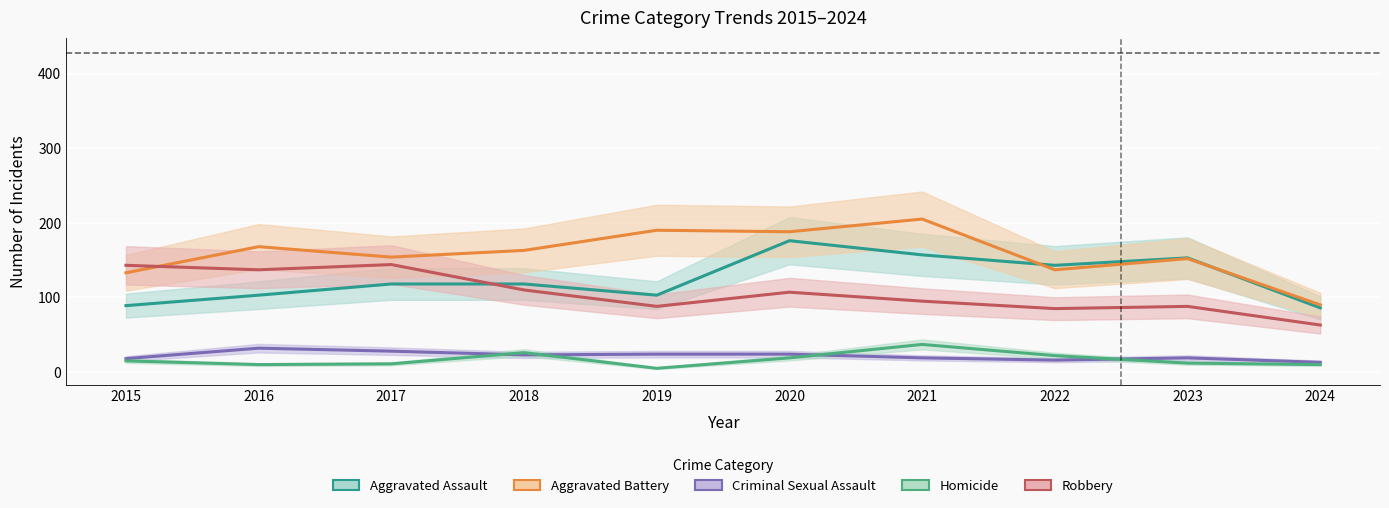

Between 2022 and 2016, which is larger?

2022